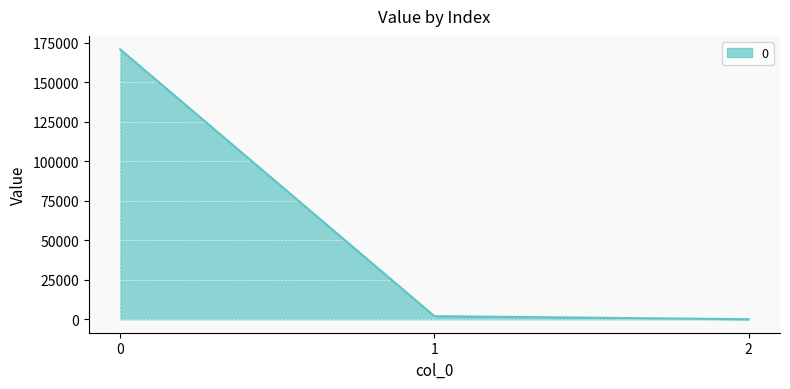

Reading left to right, transcribe all the data shown in this chart.

170678.5	1939.2	0.3